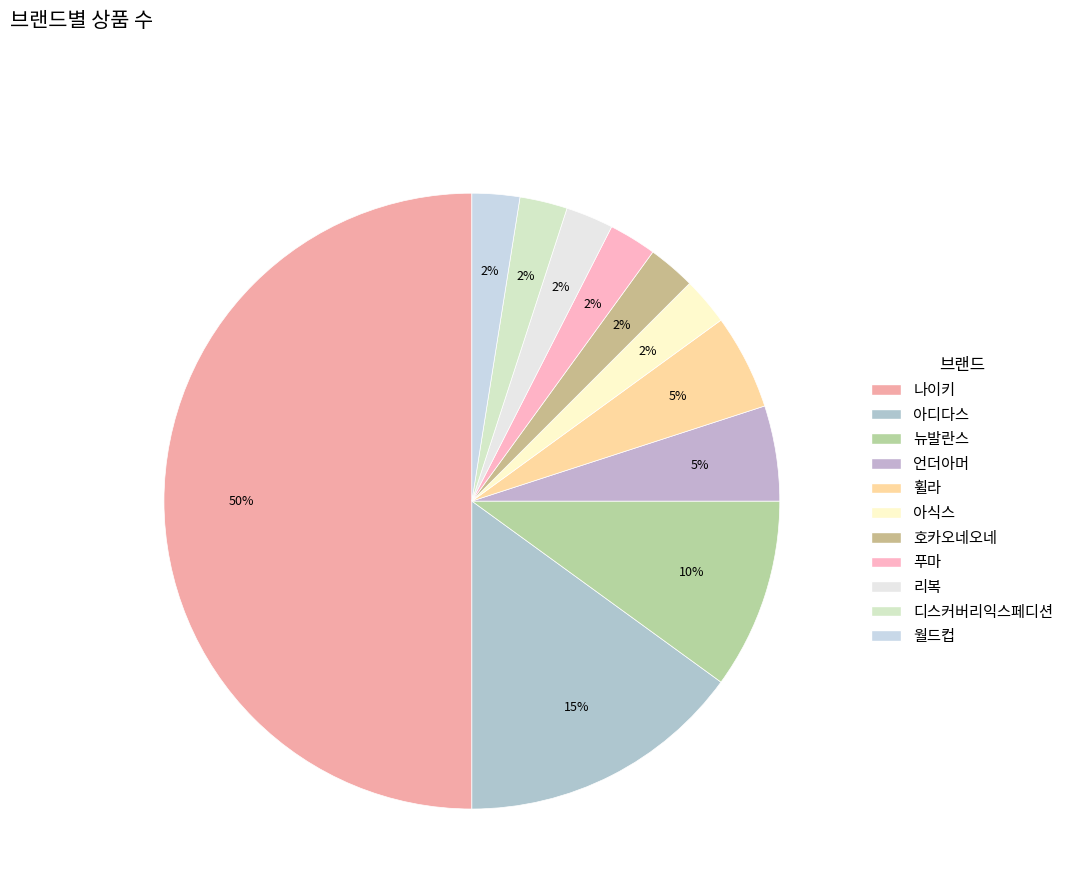

How many segments does this pie chart have?

11